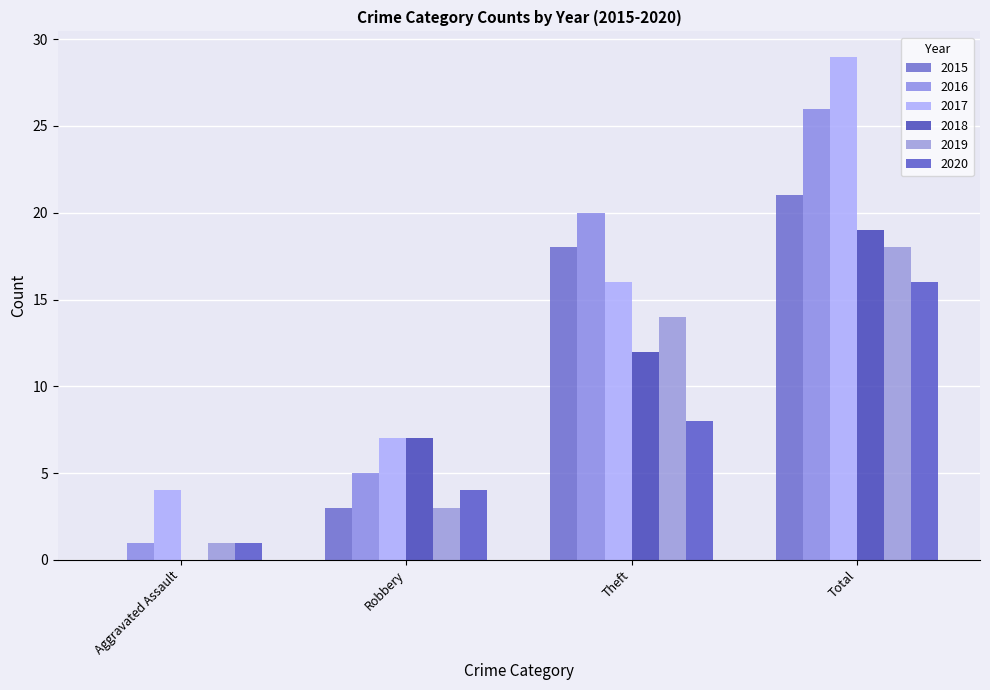

Which label corresponds to the largest value in the chart?

Total